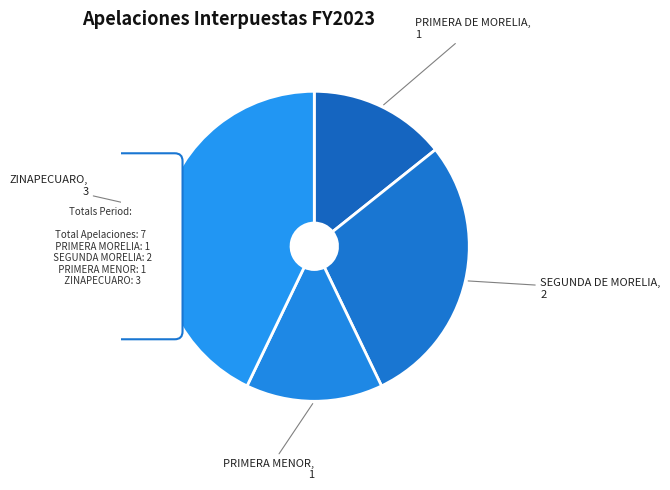

To the nearest percent, what portion does PRIMERA MENOR (SENTENCIAS ABSOLUTORIAS) represent?

14%